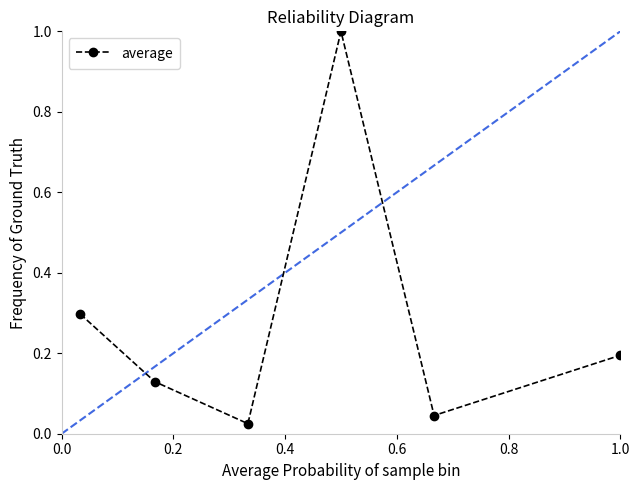

What is the greatest value displayed?

1.0